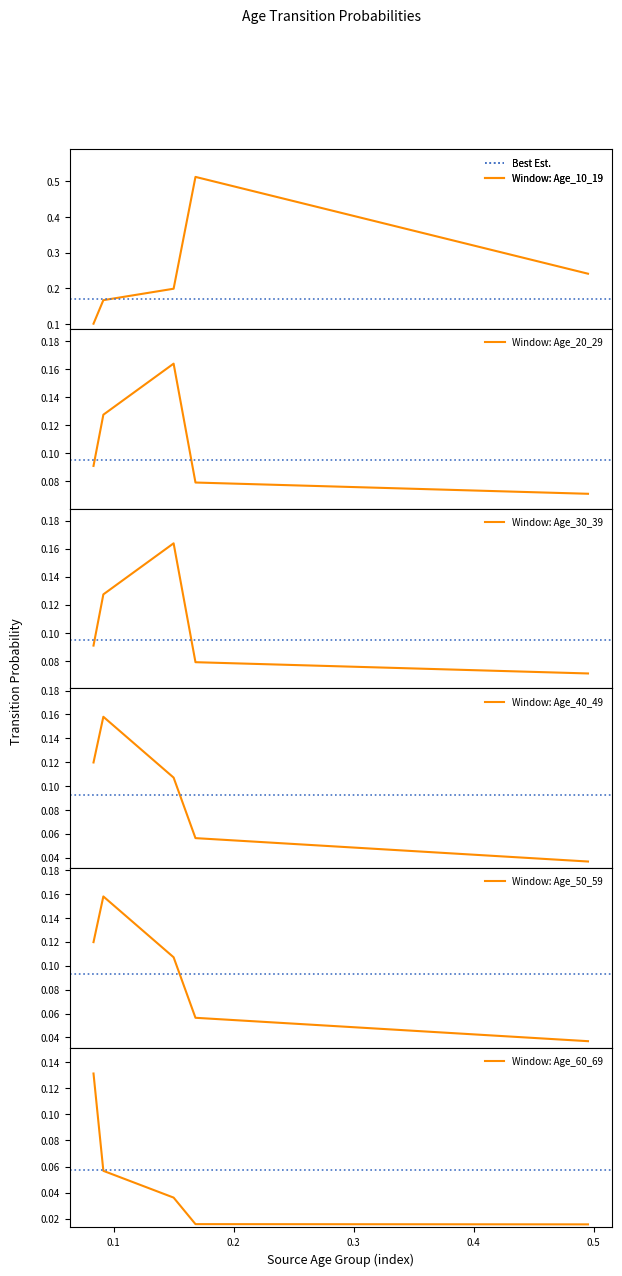

What is the difference between the Age_10_19 values at Age_20_29 and Age_80_150?

0.1